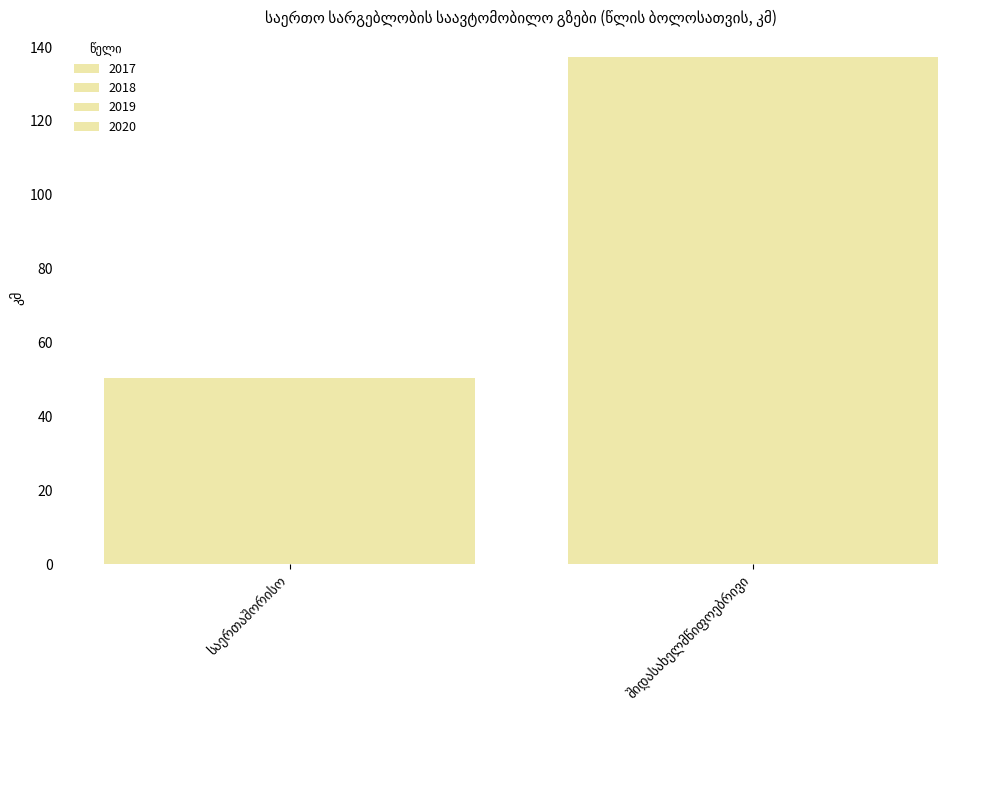

Which series changed the most between საერთაშორისო and შიდასახელმწიფოებრივი?

2017